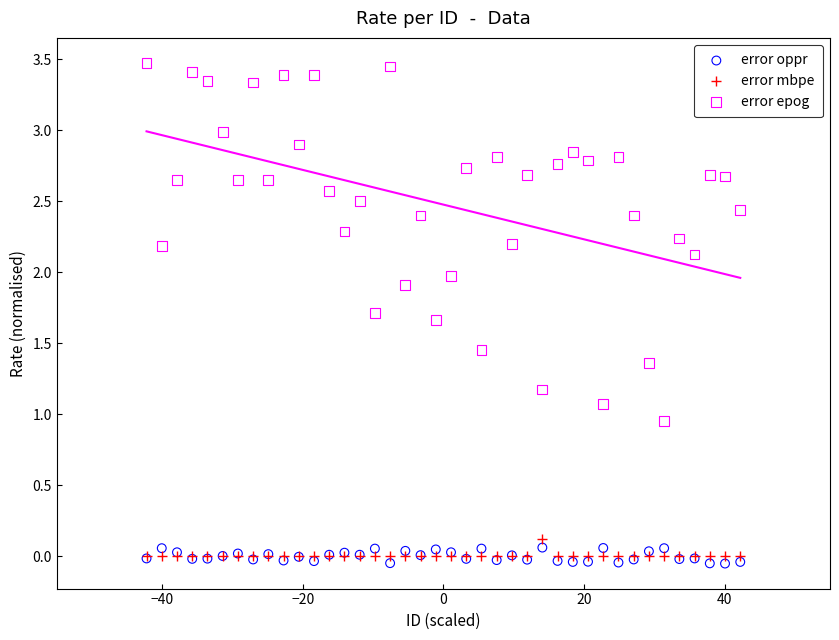

Which series has the largest Y range (max minus min)?

error epog